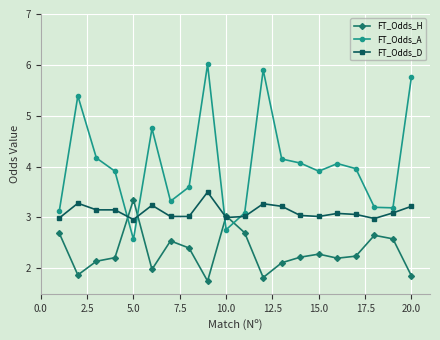

What is the sum of all FT_Odds_A values?

80.9